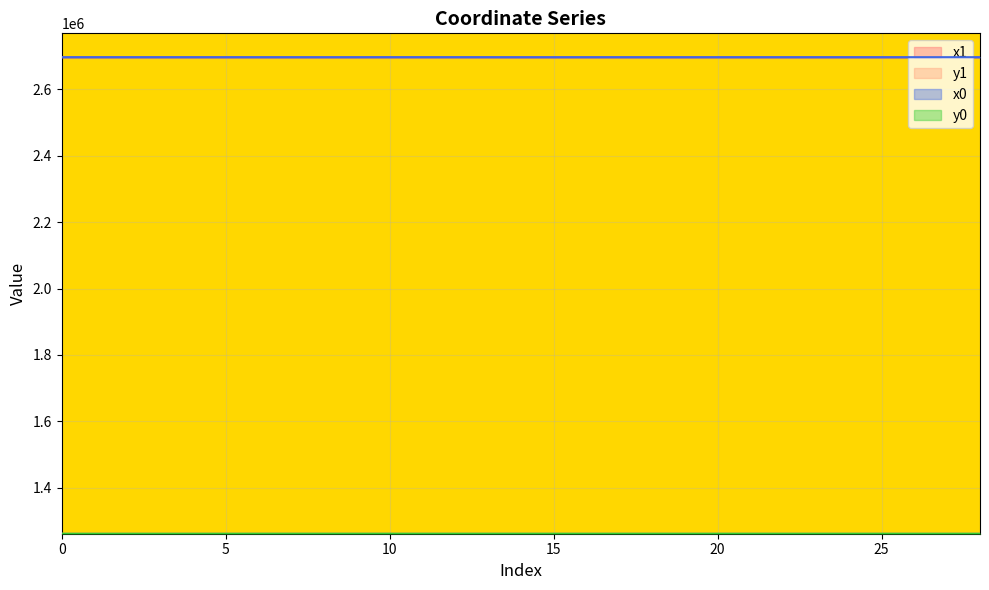

Which series ends up on top after the final intersection of y0 and y1?

y0